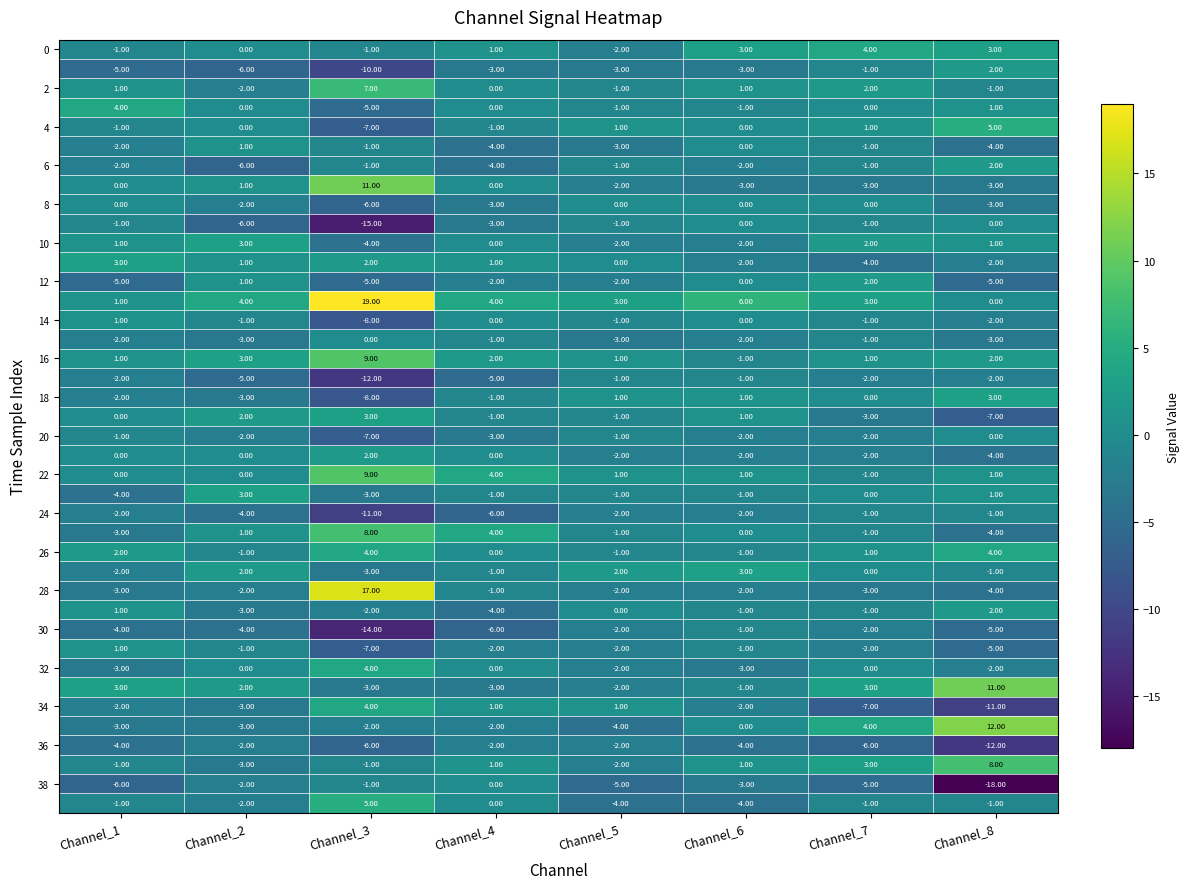

What is the total value across all series at Channel_5?

-49